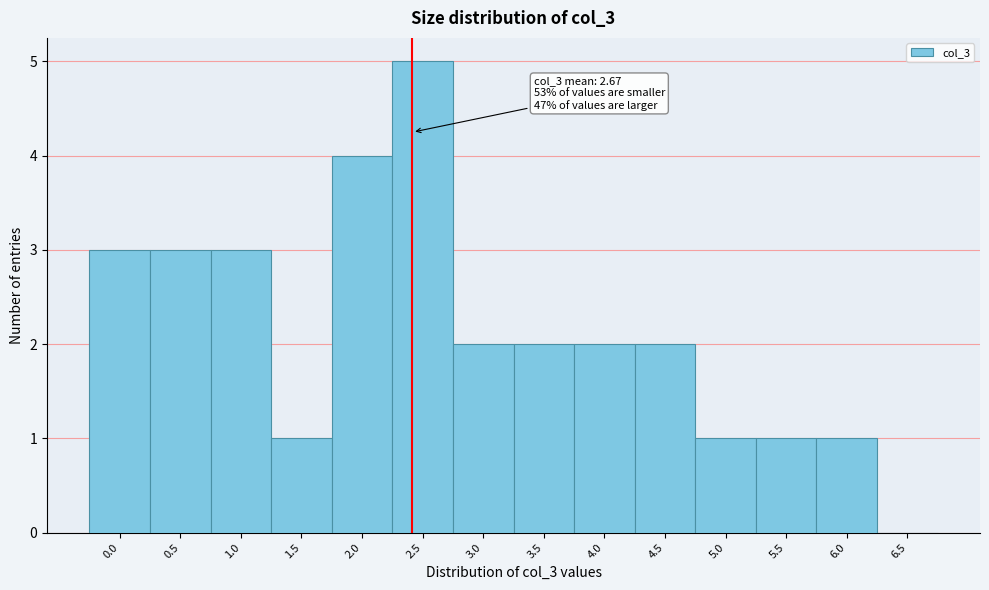

Reading left to right, extract all data points from this chart.

0.0=3	0.5=3	1.0=3	1.5=1	2.0=4	2.5=5	3.0=2	3.5=2	4.0=2	4.5=2	5.0=1	5.5=1	6.0=1	6.5=0